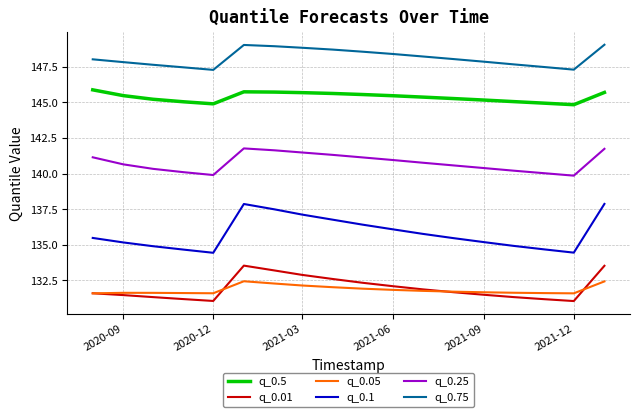

True or false: q_0.75 and q_0.25 intersect in this chart.

False